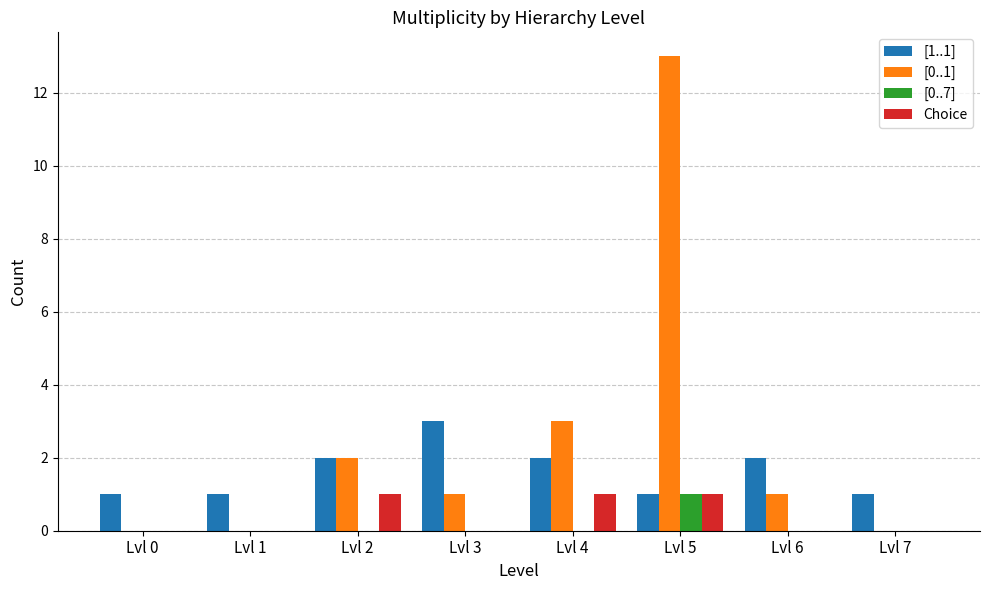

Which series changed the most between Lvl 1 and Lvl 3?

[1..1]